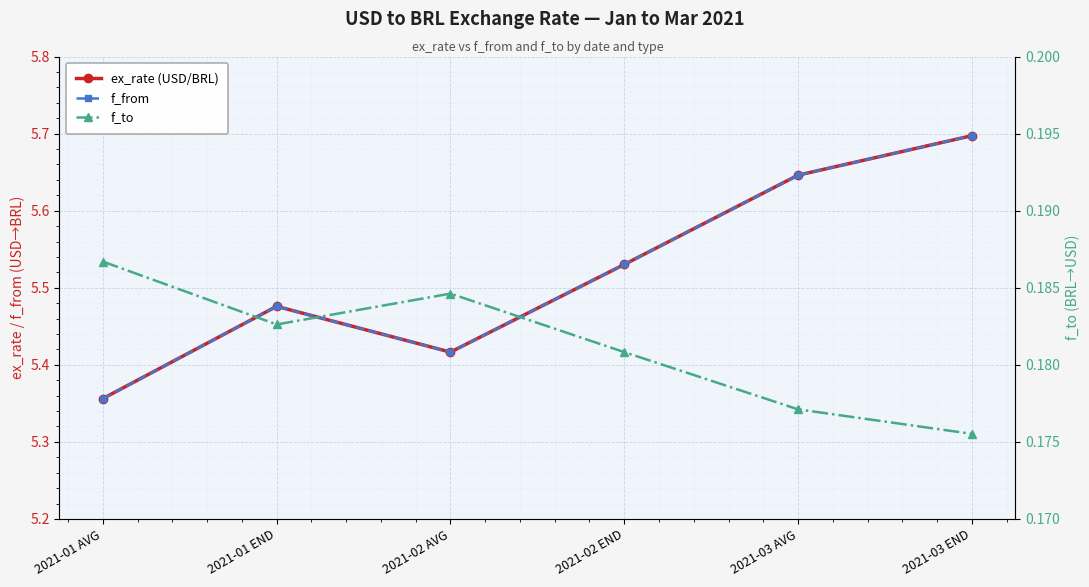

What is the difference between the highest and lowest values at 2021-01 END?

5.3